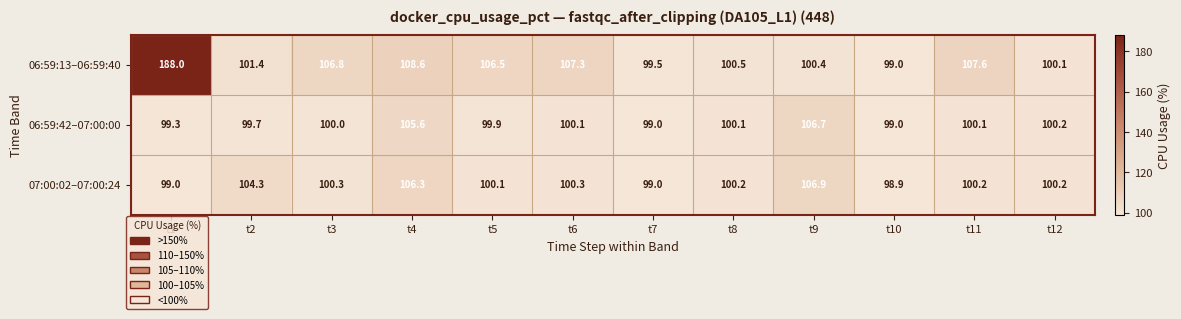

Which series has the largest total across all categories?

06:59:13–06:59:40